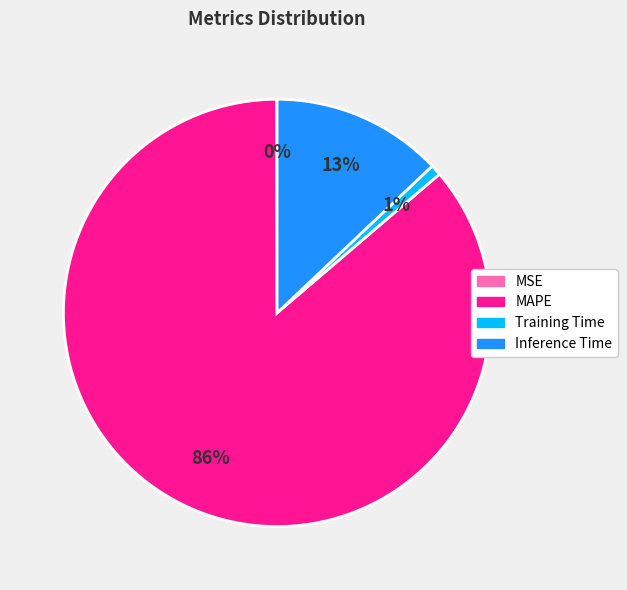

Is there any slice that represents more than half of the pie?

Yes